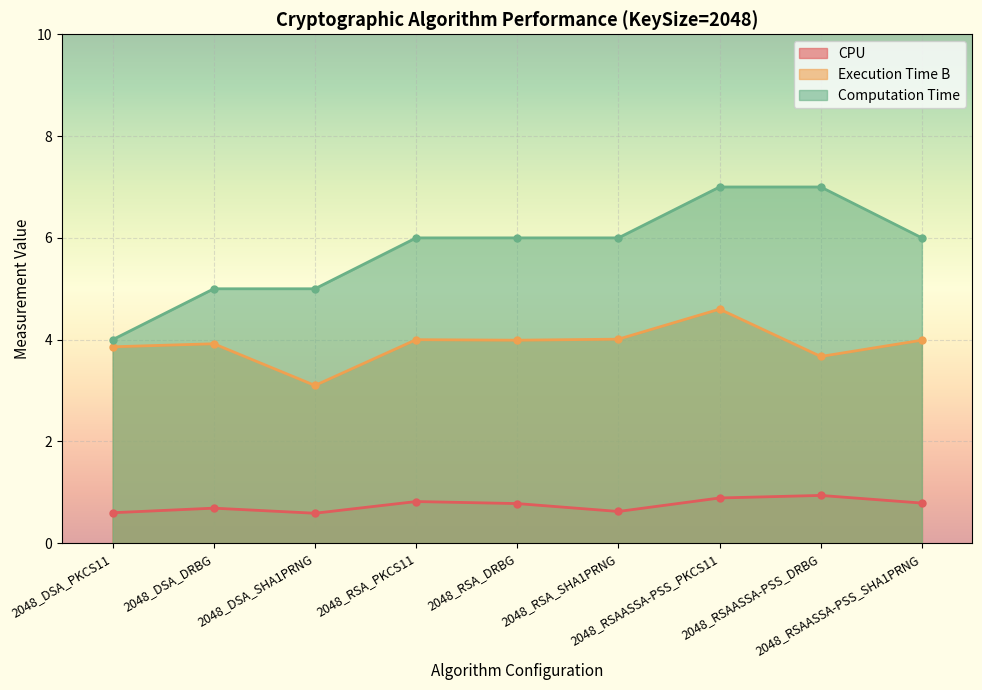

True or false: Computation Time and CPU intersect in this chart.

False